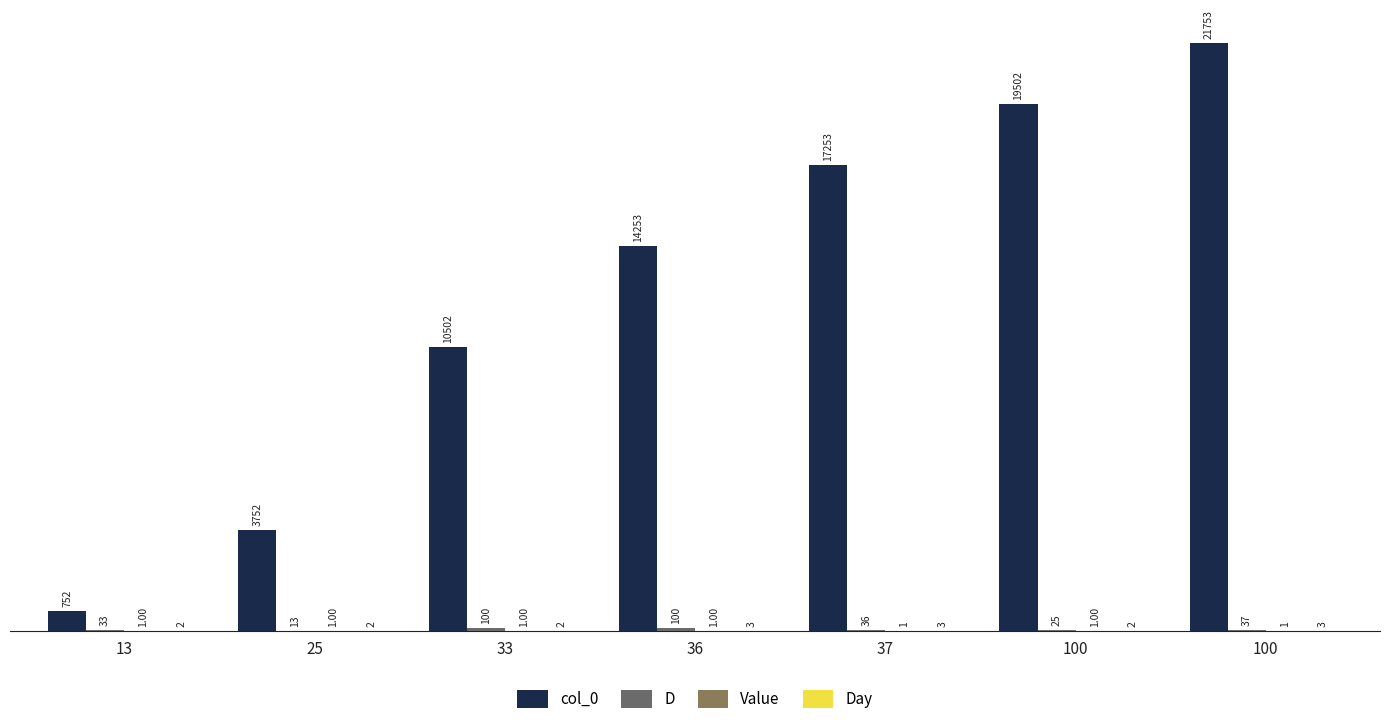

The value of Day at 100 is 3.4. True or false?

False